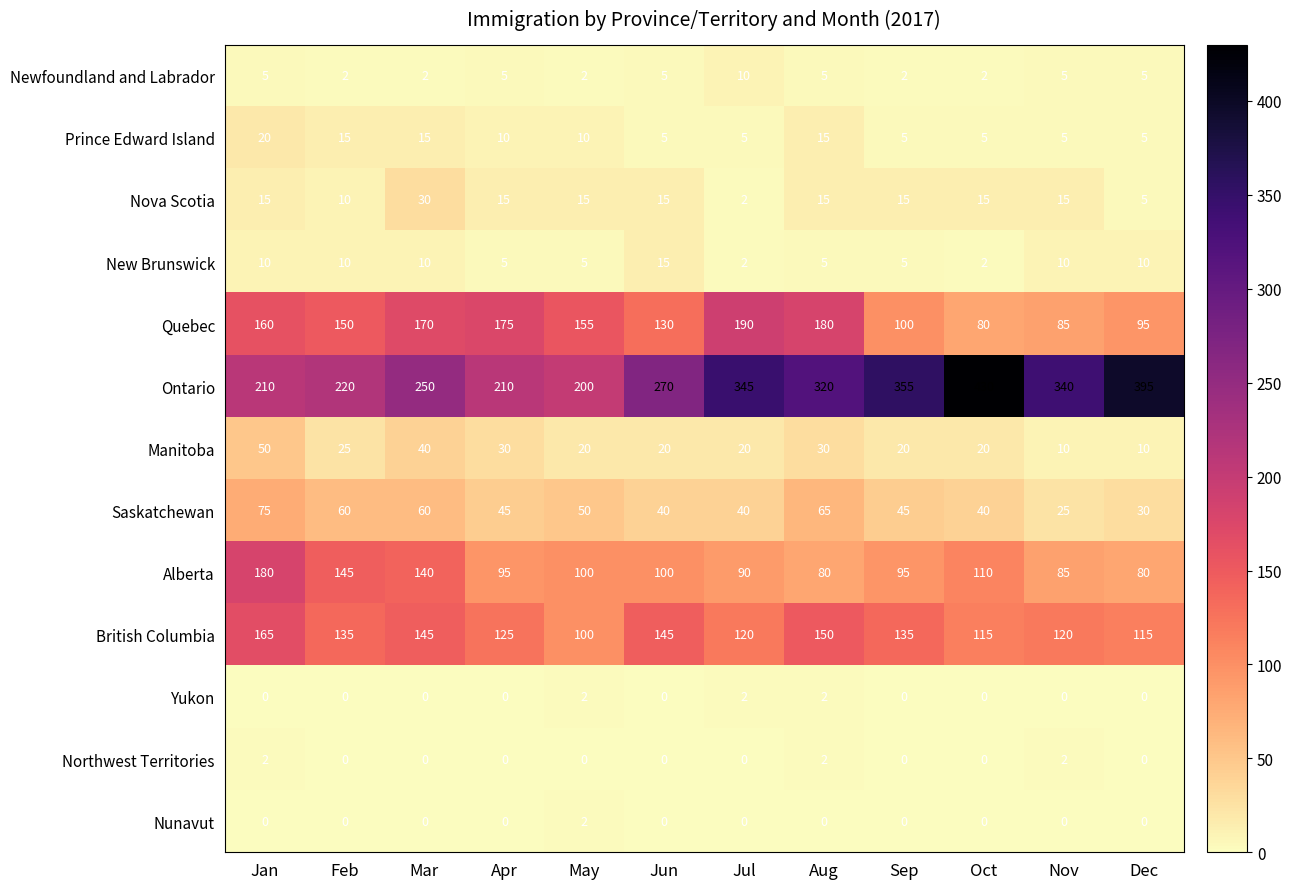

The value of Saskatchewan at Dec is 30. True or false?

True